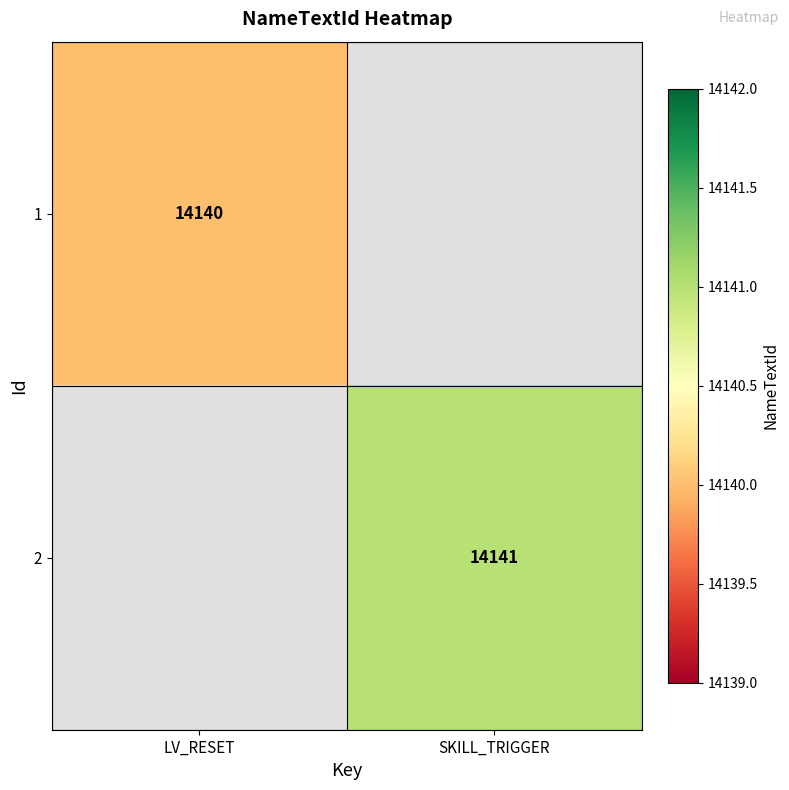

Which category has the lowest value across all series?

SKILL_TRIGGER